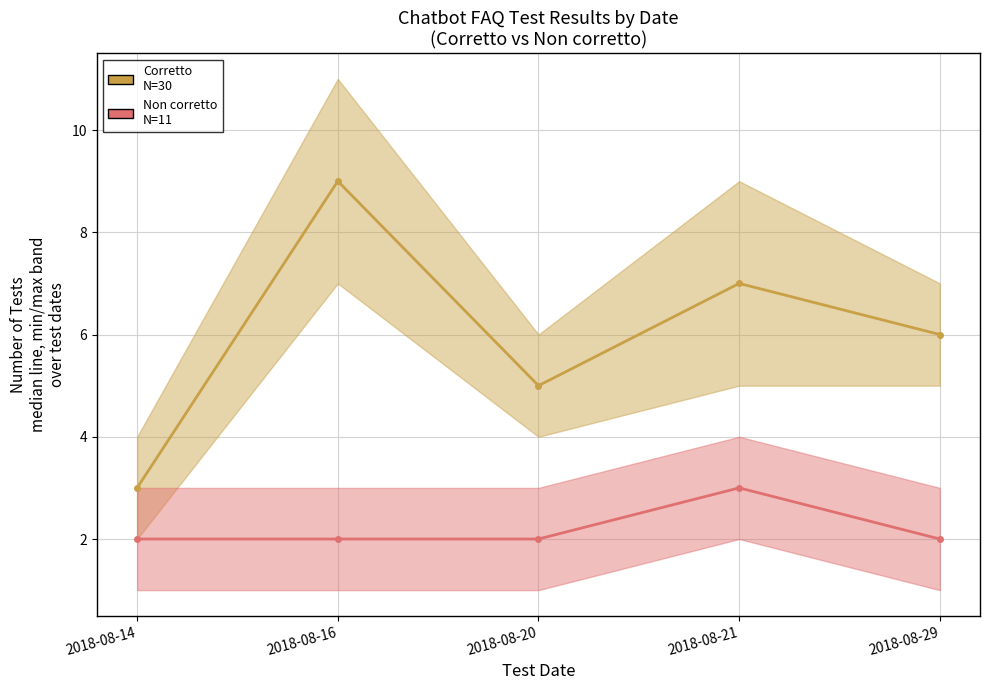

Where is the first local maximum for Corretto?

2018-08-16